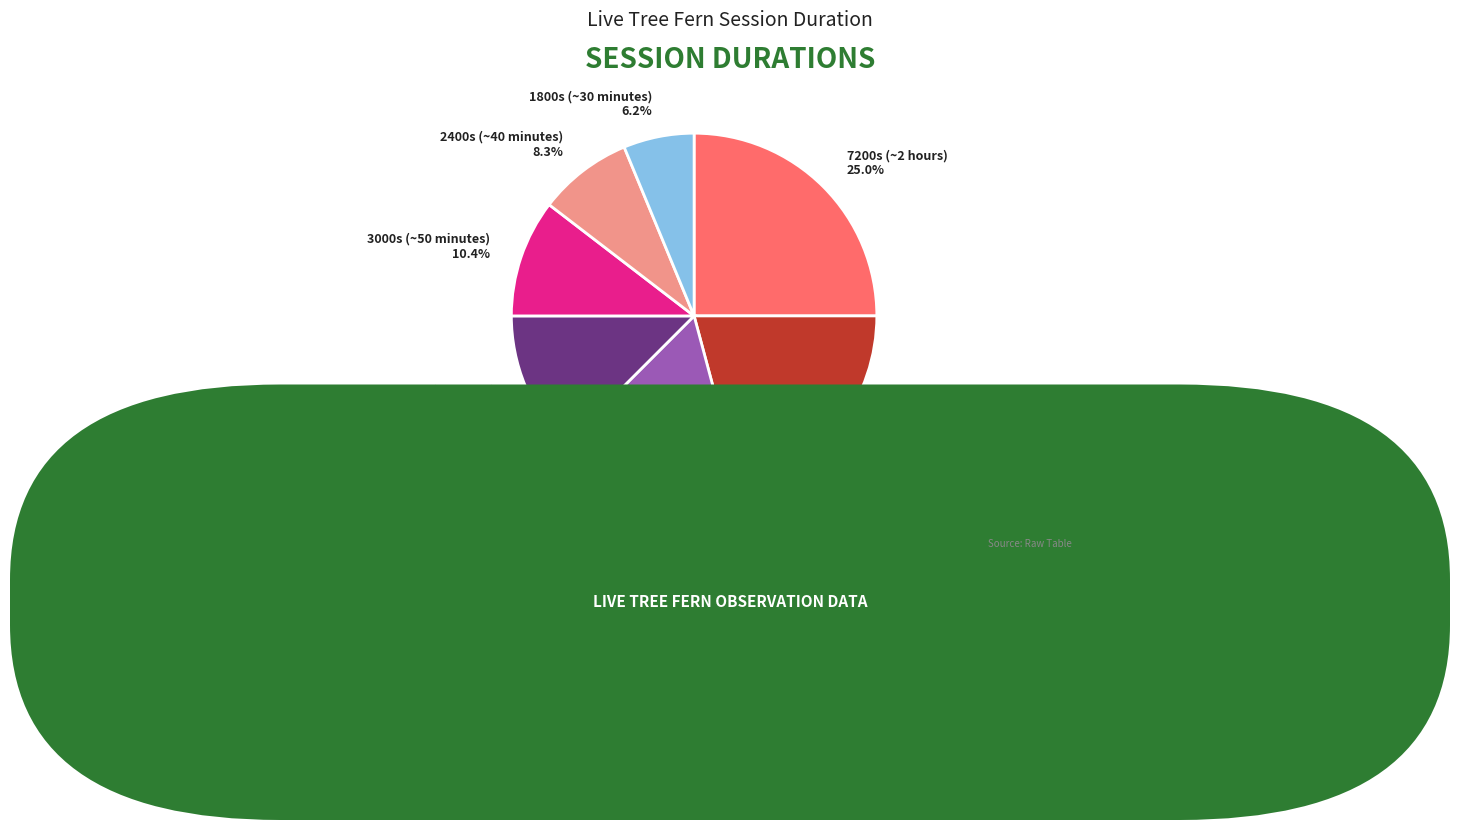

To the nearest percent, what is the average slice percentage?

14%